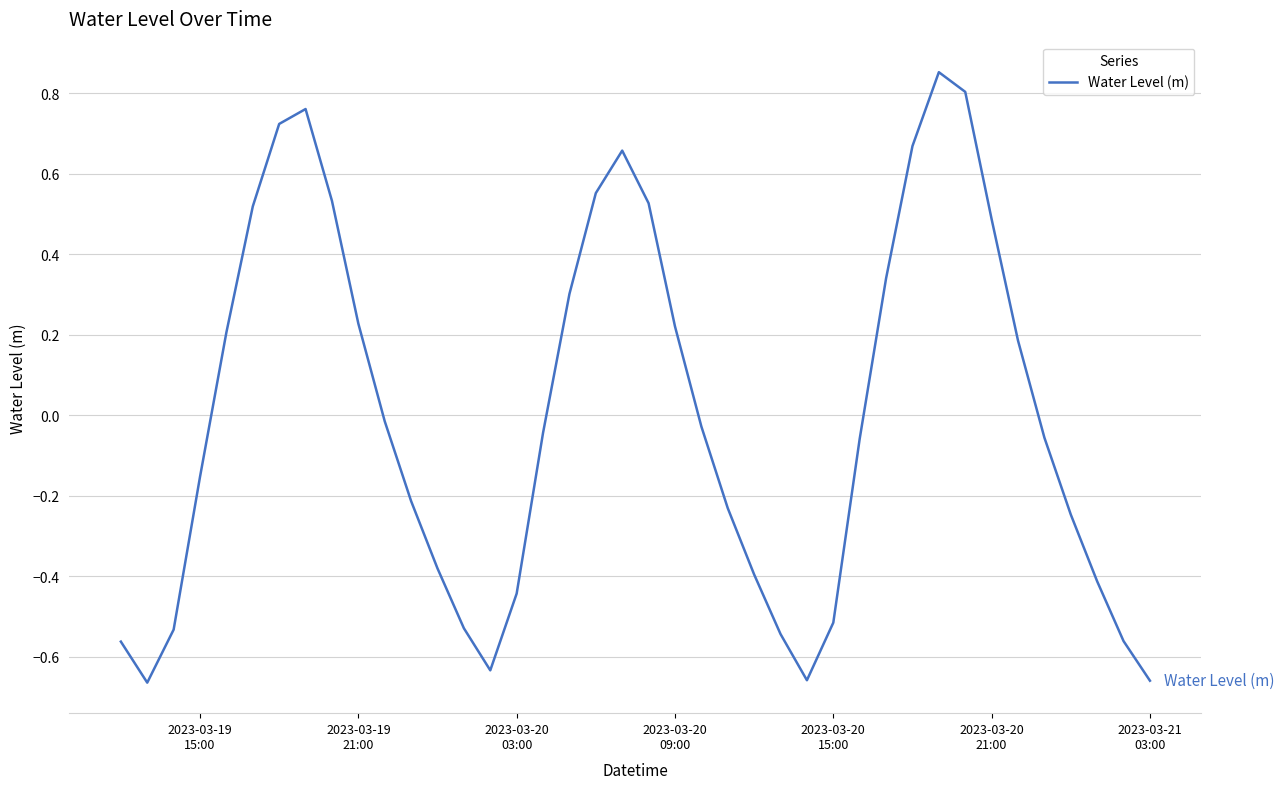

What is the difference between the maximum and minimum values?

1.5